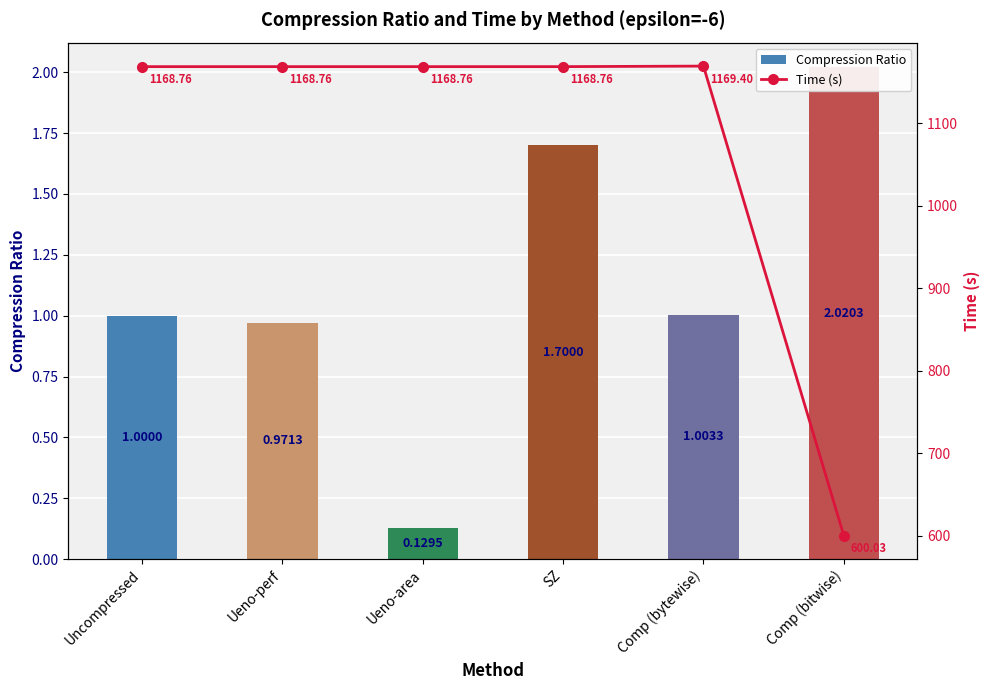

How many series are shown in this chart?

2